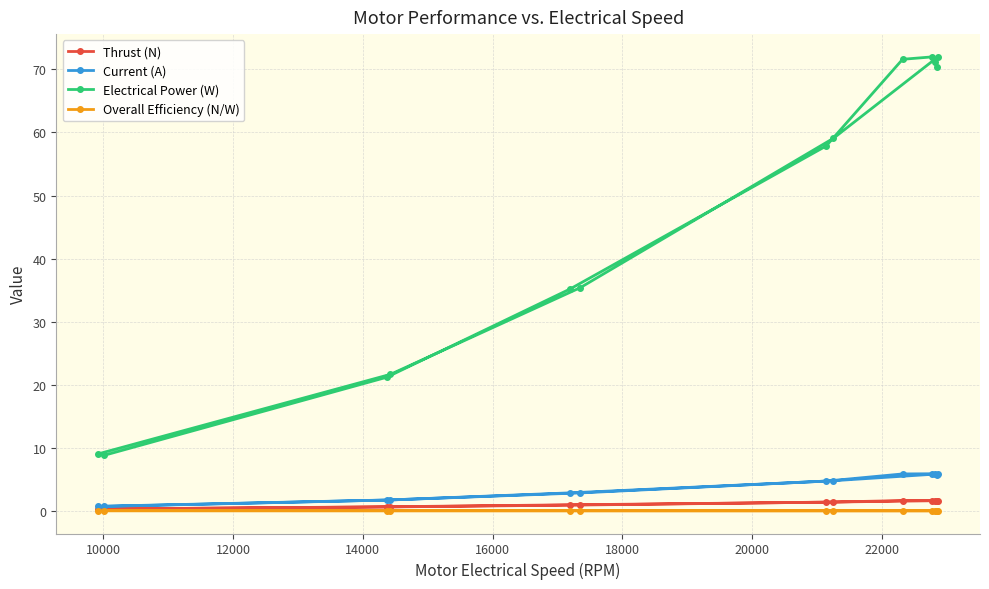

How many interior local valleys does the Overall Efficiency (N/W) series have?

1